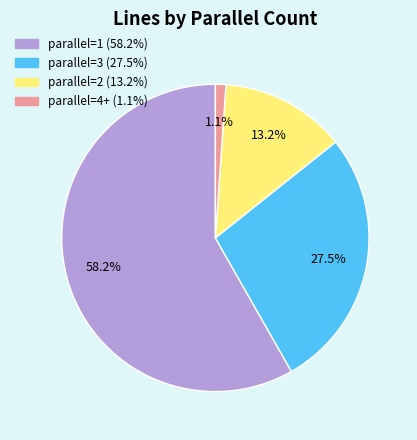

Which slice is the largest?

parallel=1